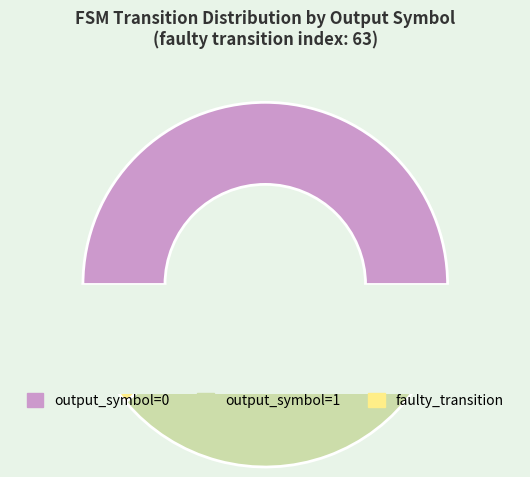

Combined, do output_symbol=0 and faulty_transition account for over 50%?

Yes